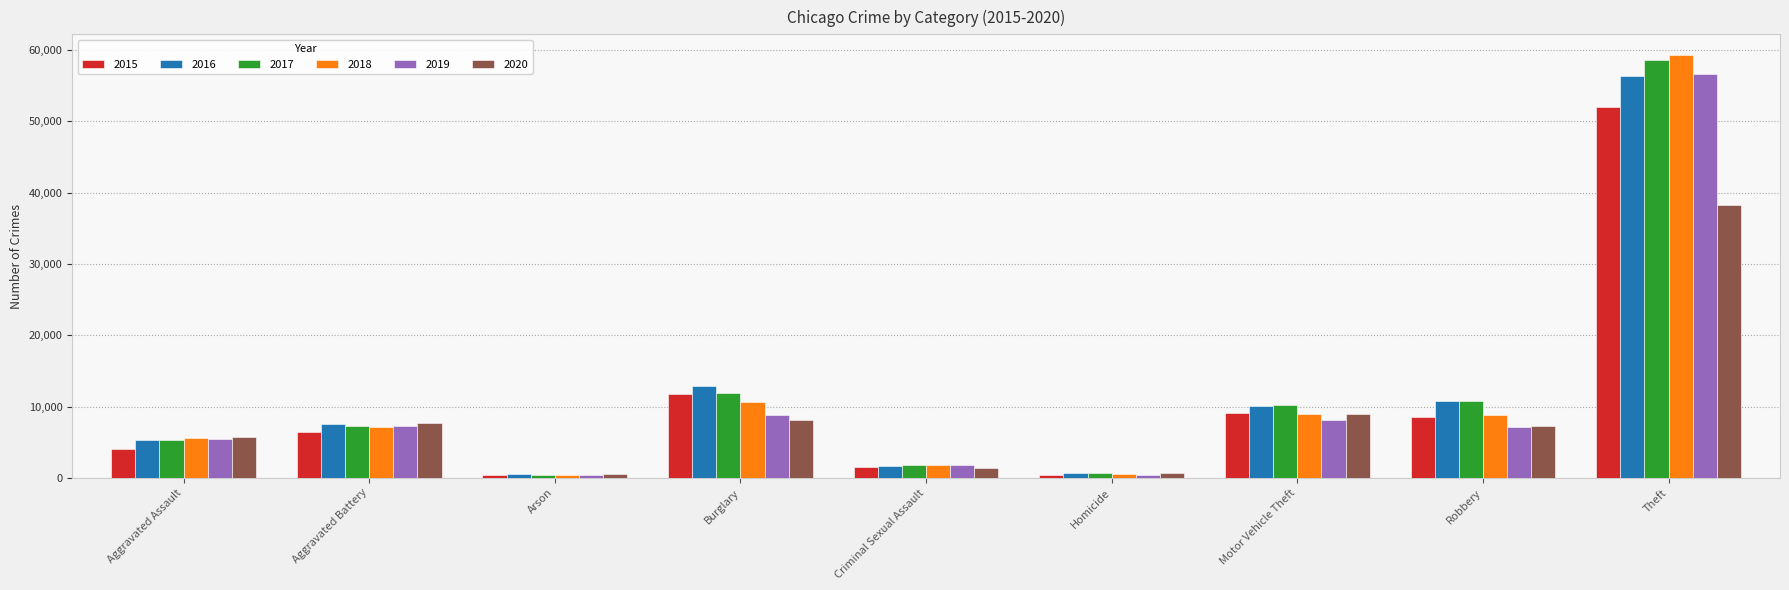

Which series has the widest spread of values?

2018